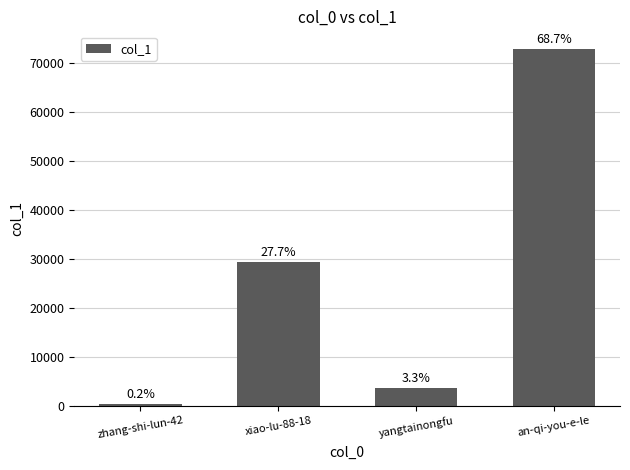

Does the chart contain any negative values?

No